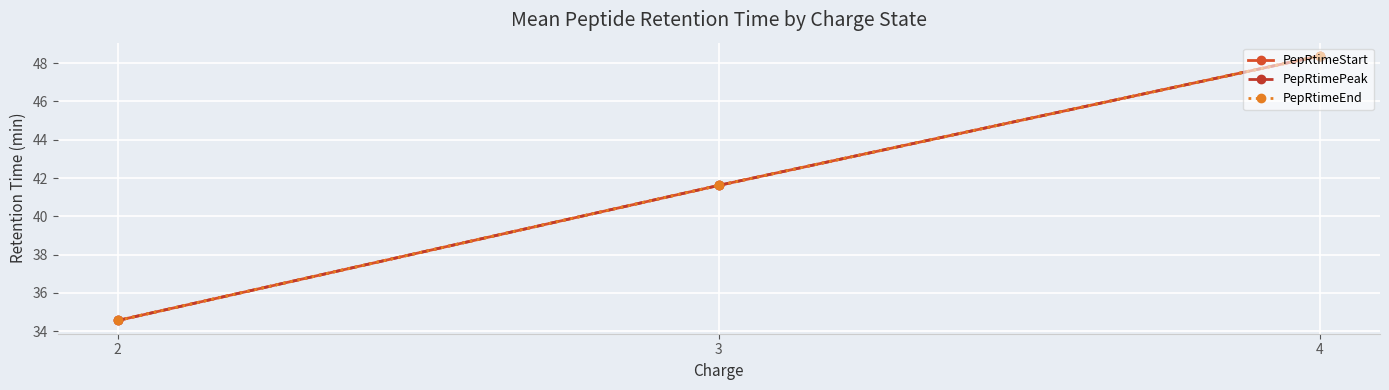

What is the highest value of the PepRtimeStart series?

48.4